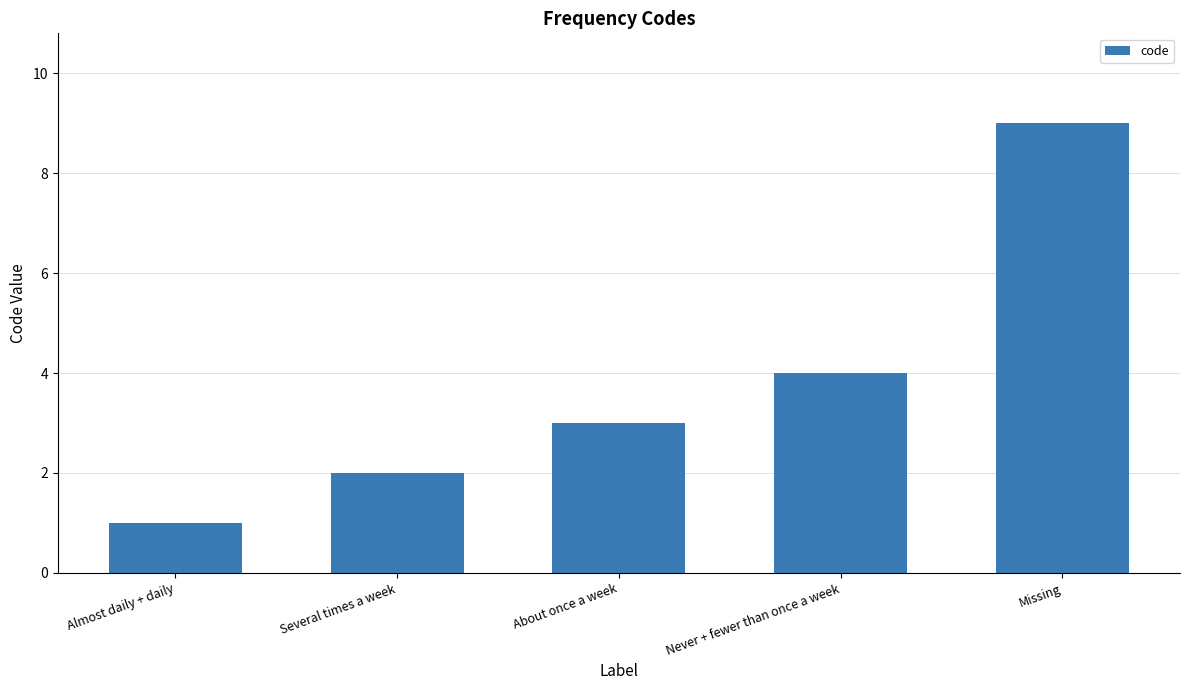

At which category does the chart reach its minimum across all series?

Almost daily + daily